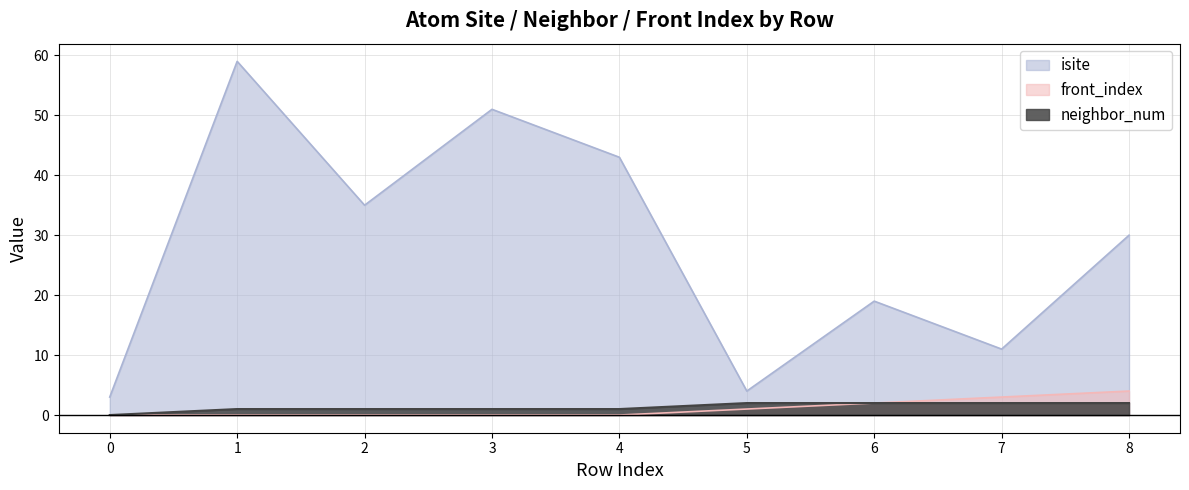

Reading left to right, what are all the values shown in this chart?

isite: 3	59	35	51	43	4	19	11	30
neighbor_num: 0	1	1	1	1	2	2	2	2
front_index: 0	0	0	0	0	1	2	3	4